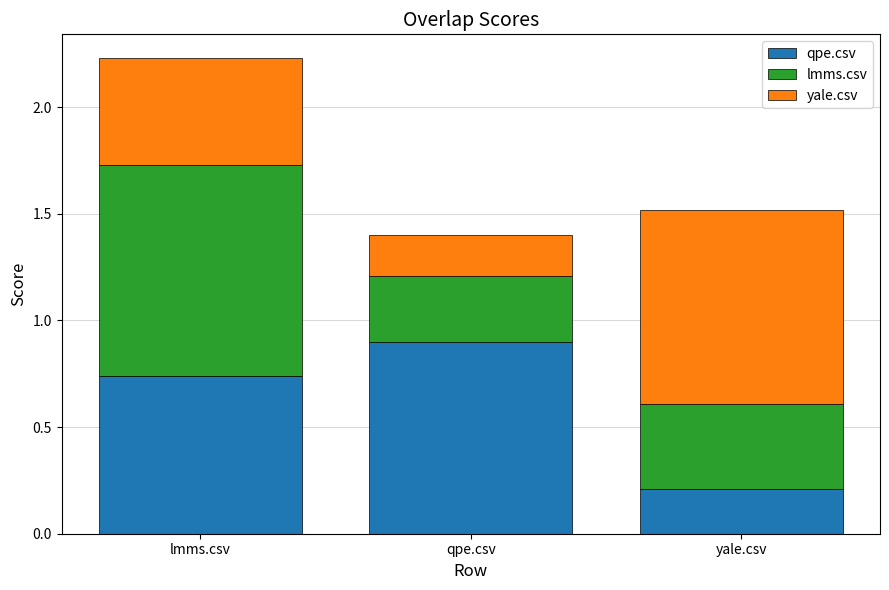

What is the highest value of the qpe.csv series?

0.9